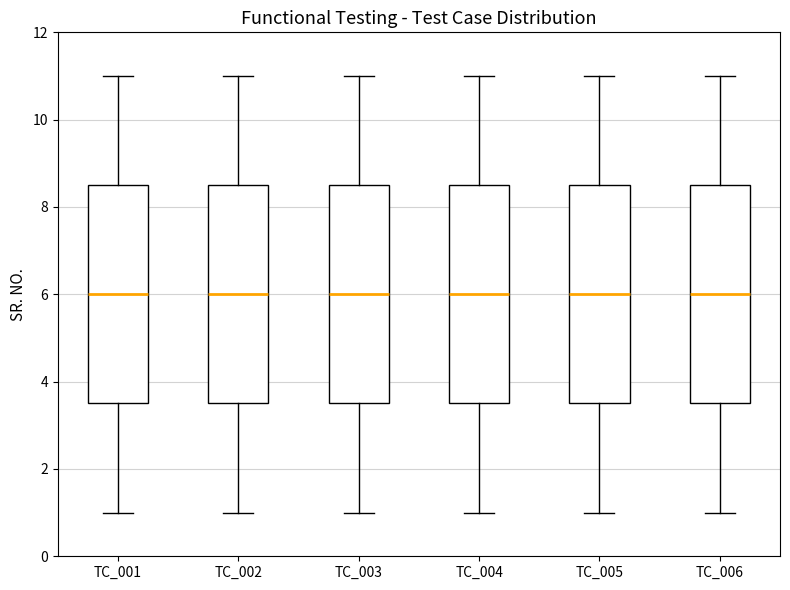

Where is the upper edge of the box for TC_006 on the y-axis? The values are not printed on the chart, so give them approximately, as read against the axis.

8.6